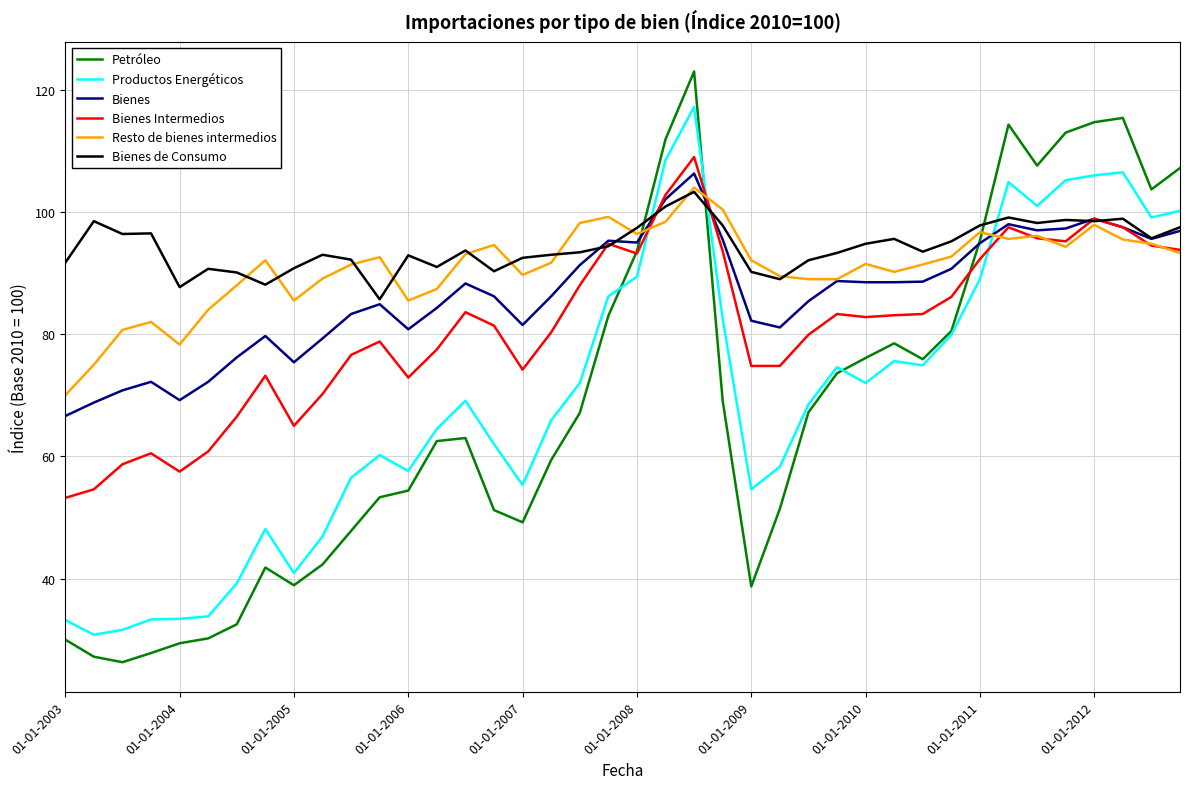

Does the chart have visible grid lines?

Yes